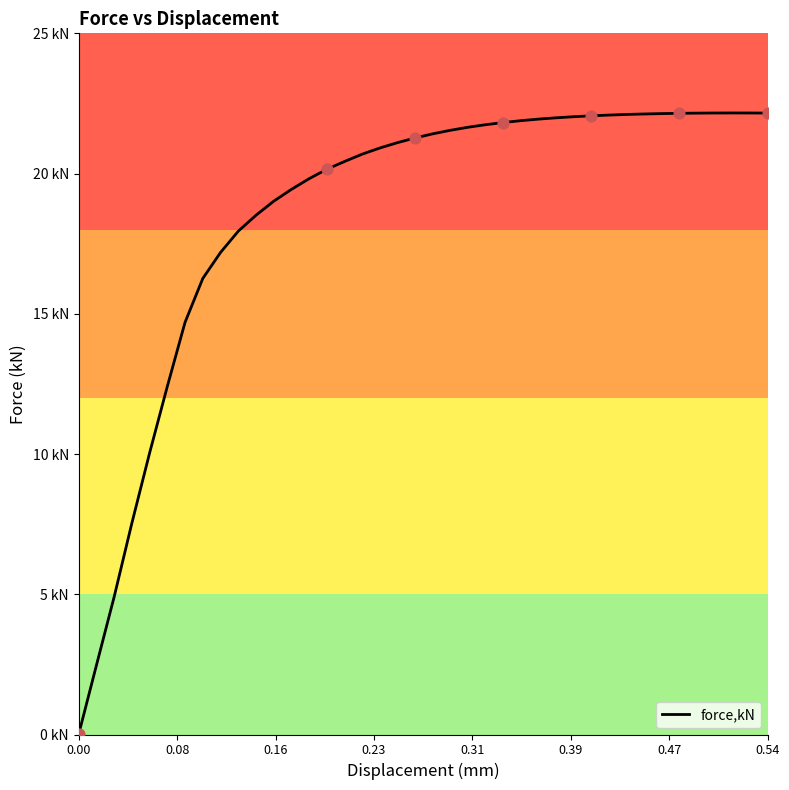

Does the chart have visible grid lines?

No